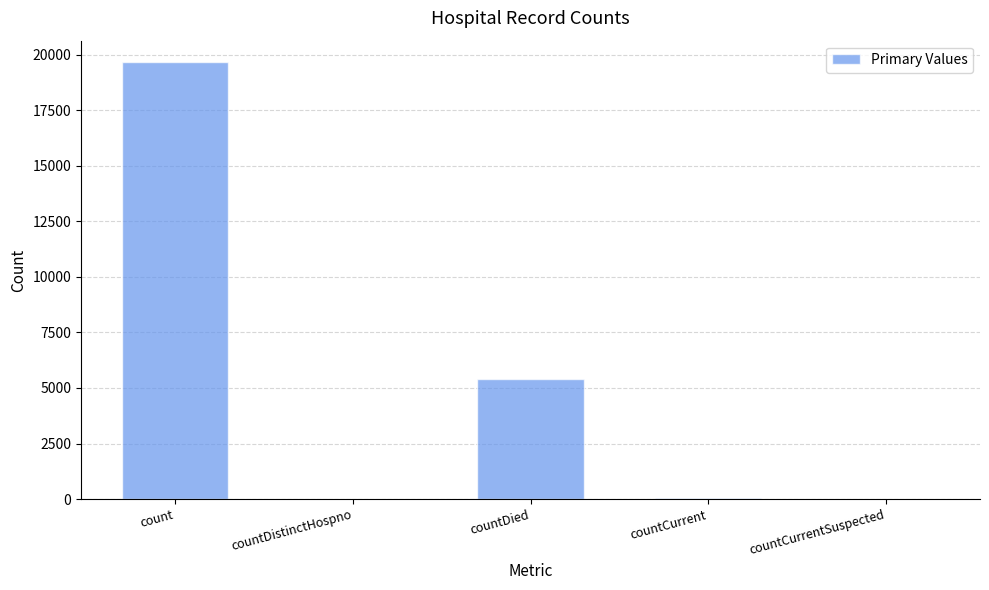

The chart shows a value of 5421 at countDied. True or false?

True